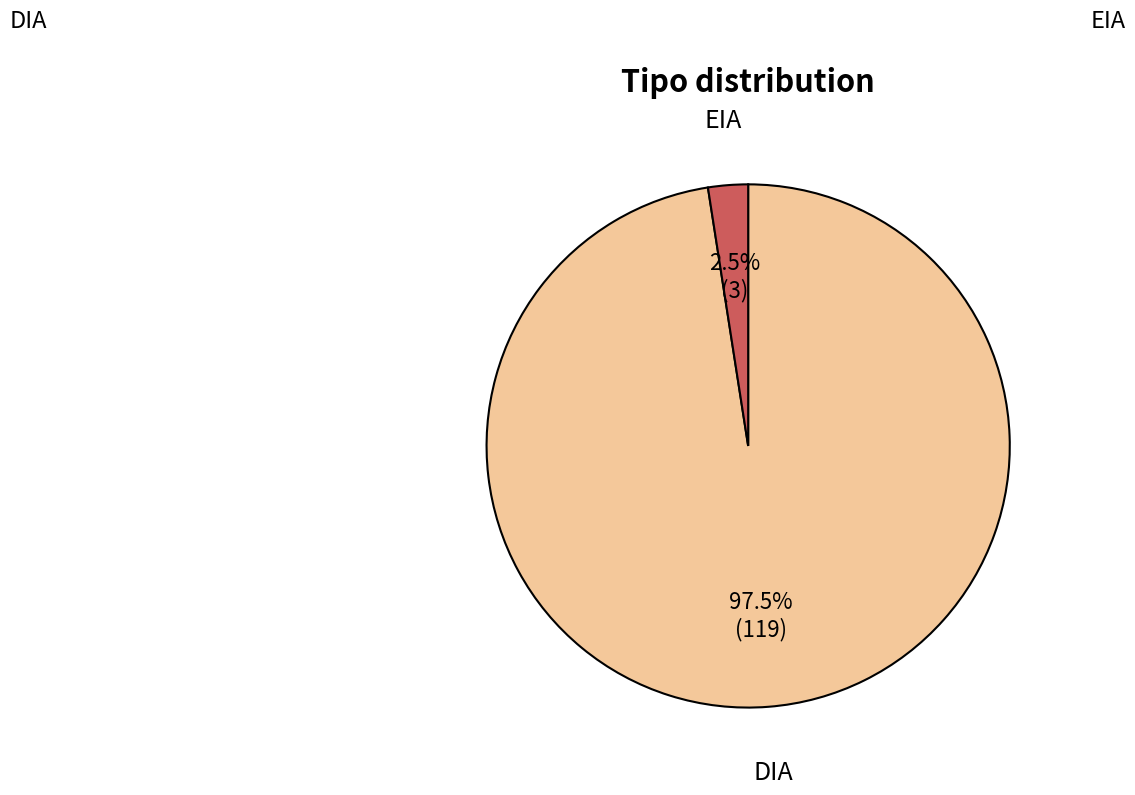

What percentage do EIA and DIA together represent?

100.0%